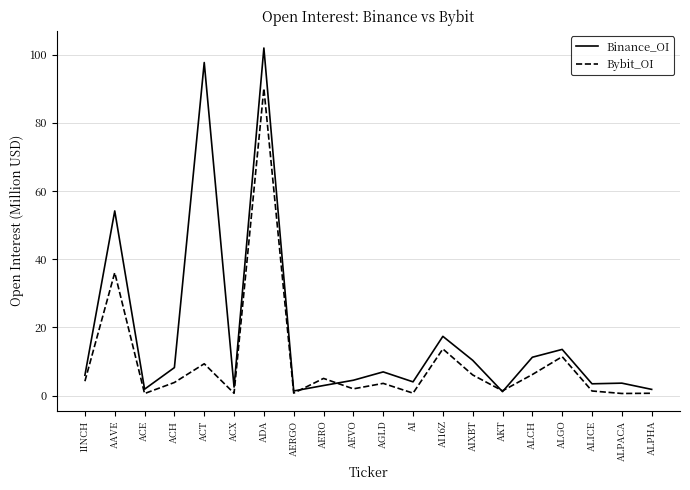

What is the sum of all Bybit_OI values?

198.6